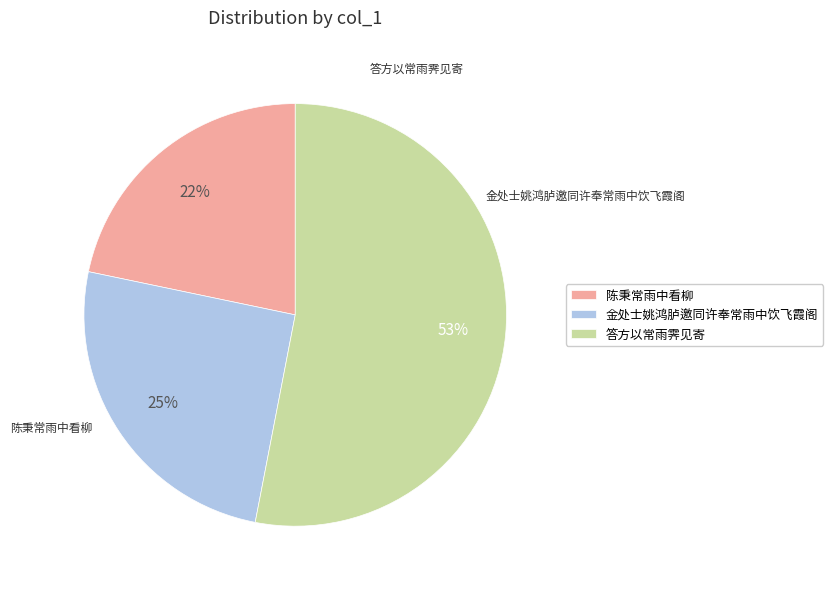

Does 答方以常雨霁见寄 account for over 50% of the chart?

Yes